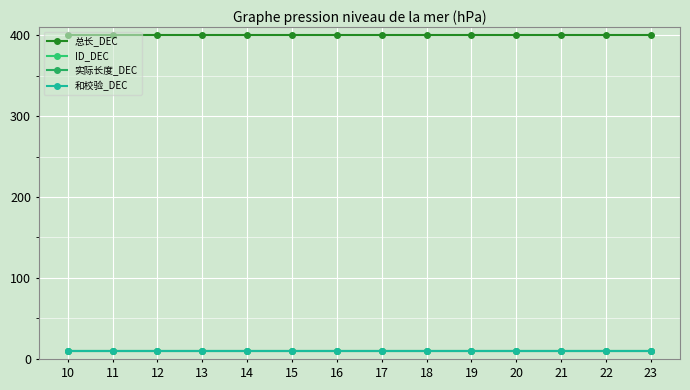

What is the value of the 实际长度_DEC point at the 9th from the left?

9